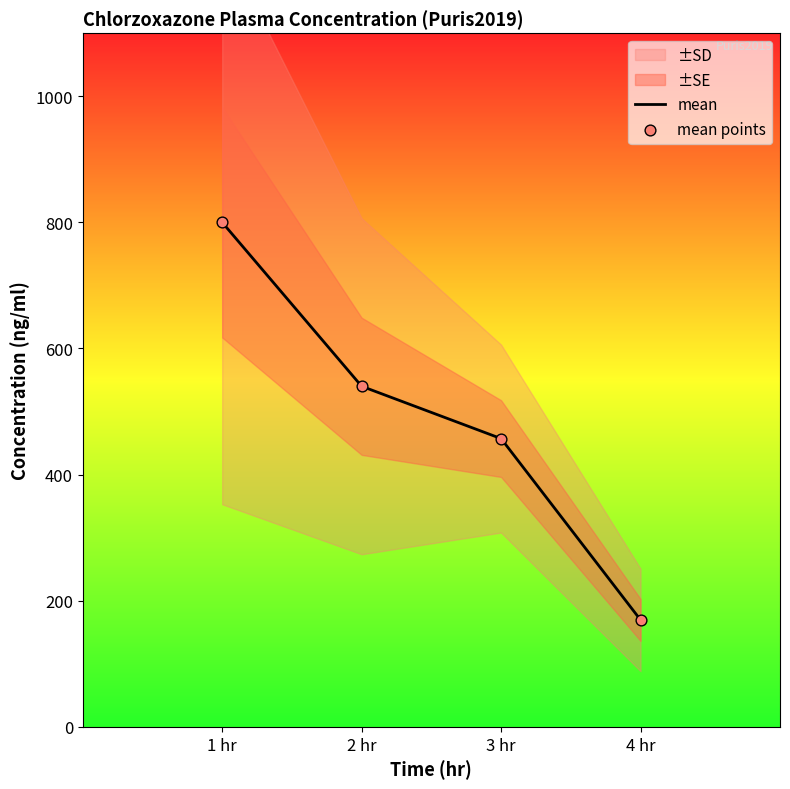

True or false: mean has more than 0 points higher than both neighbors.

False